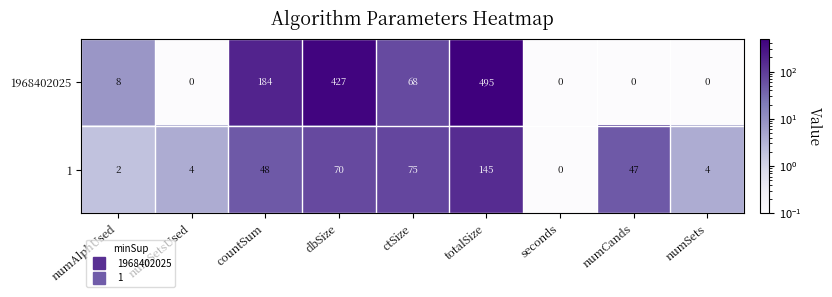

What is the difference between the highest and lowest values at numSets?

4